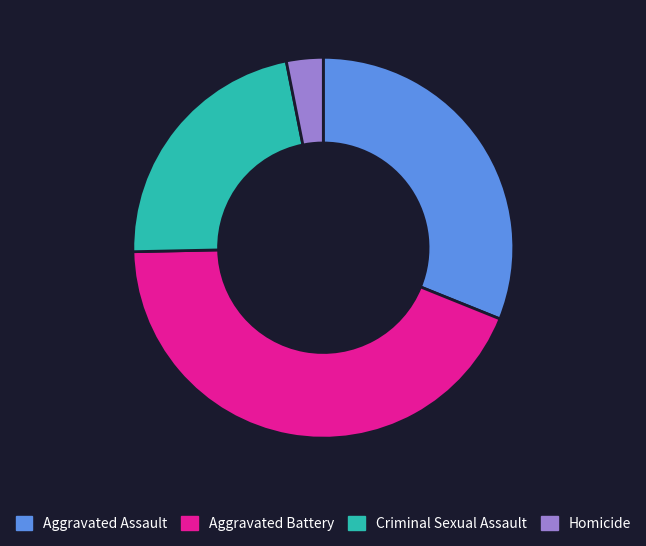

Does any single category account for the majority?

No